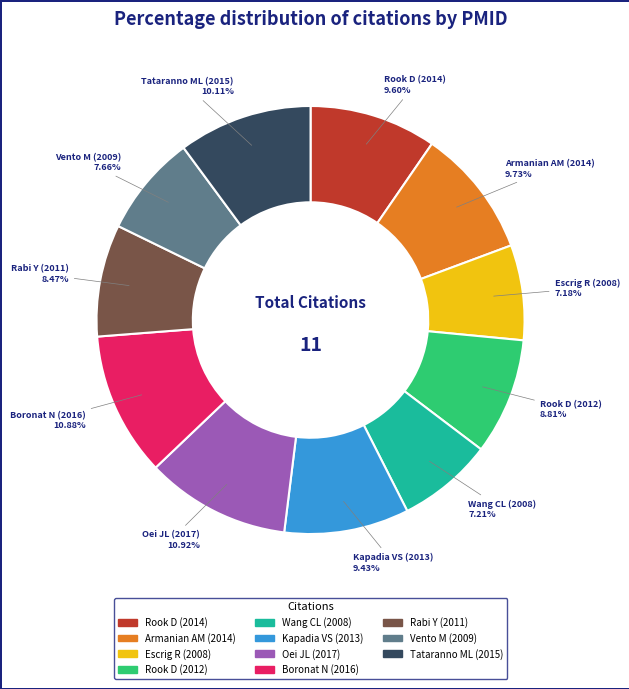

What percentage is NOT represented by Oei JL (2017)?

89.1%